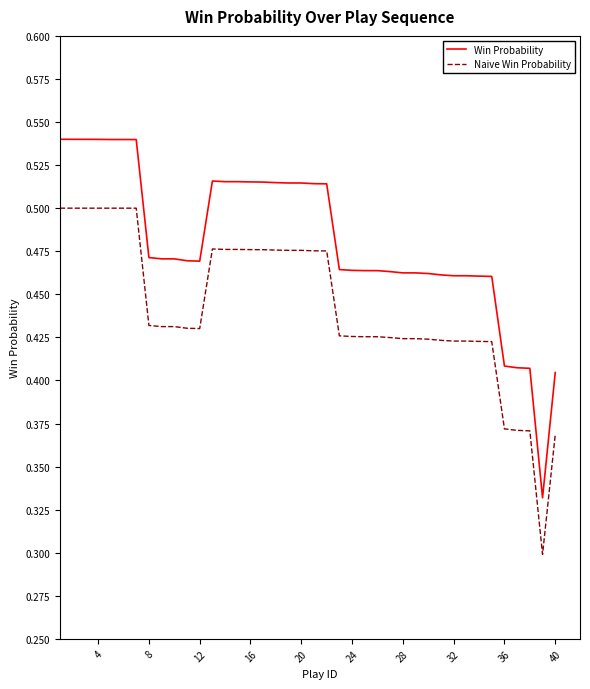

How many lines are shown in the chart?

2